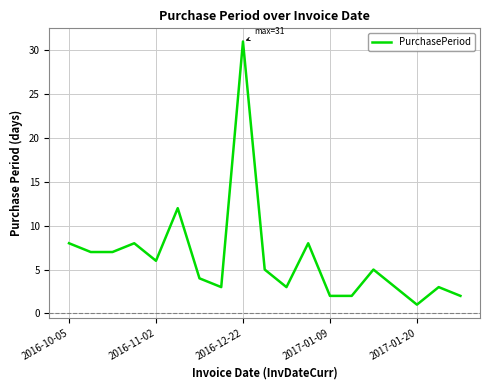

How many series are shown in this chart?

1